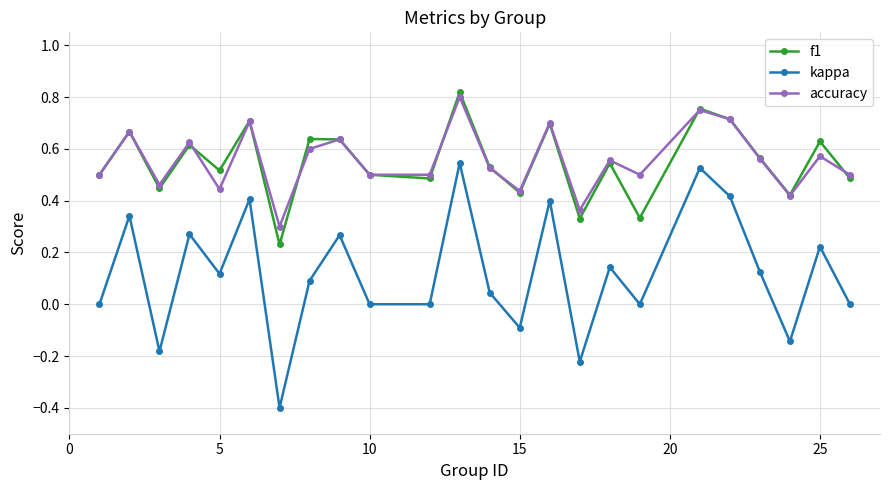

How many interior local peaks does the f1 series have?

9